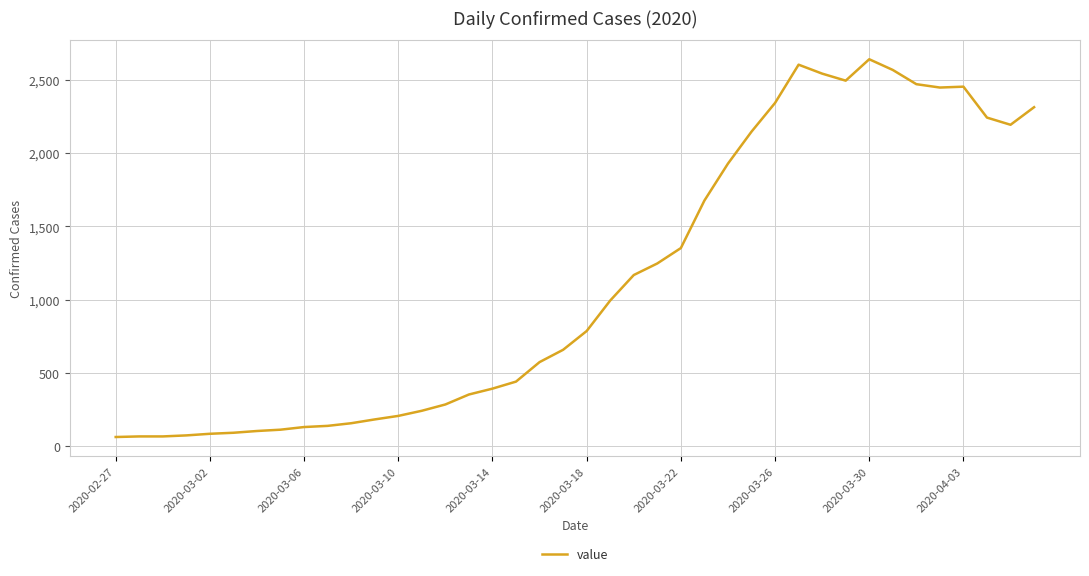

What is the maximum value shown in the chart?

2639